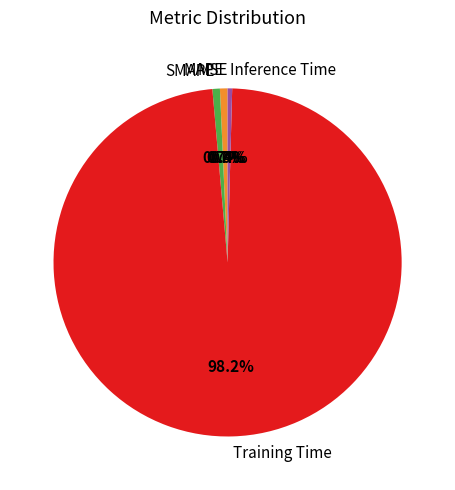

Which slice is the largest?

Training Time